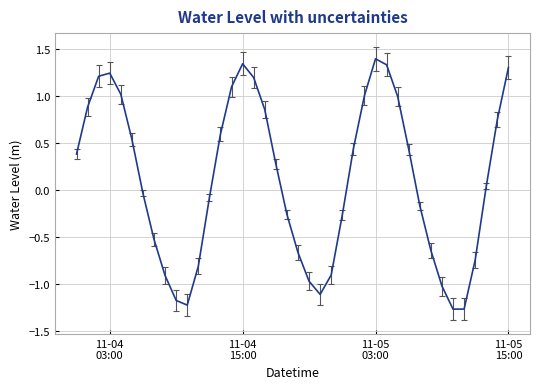

True or false: there are more than 2 points higher than both neighbors.

True